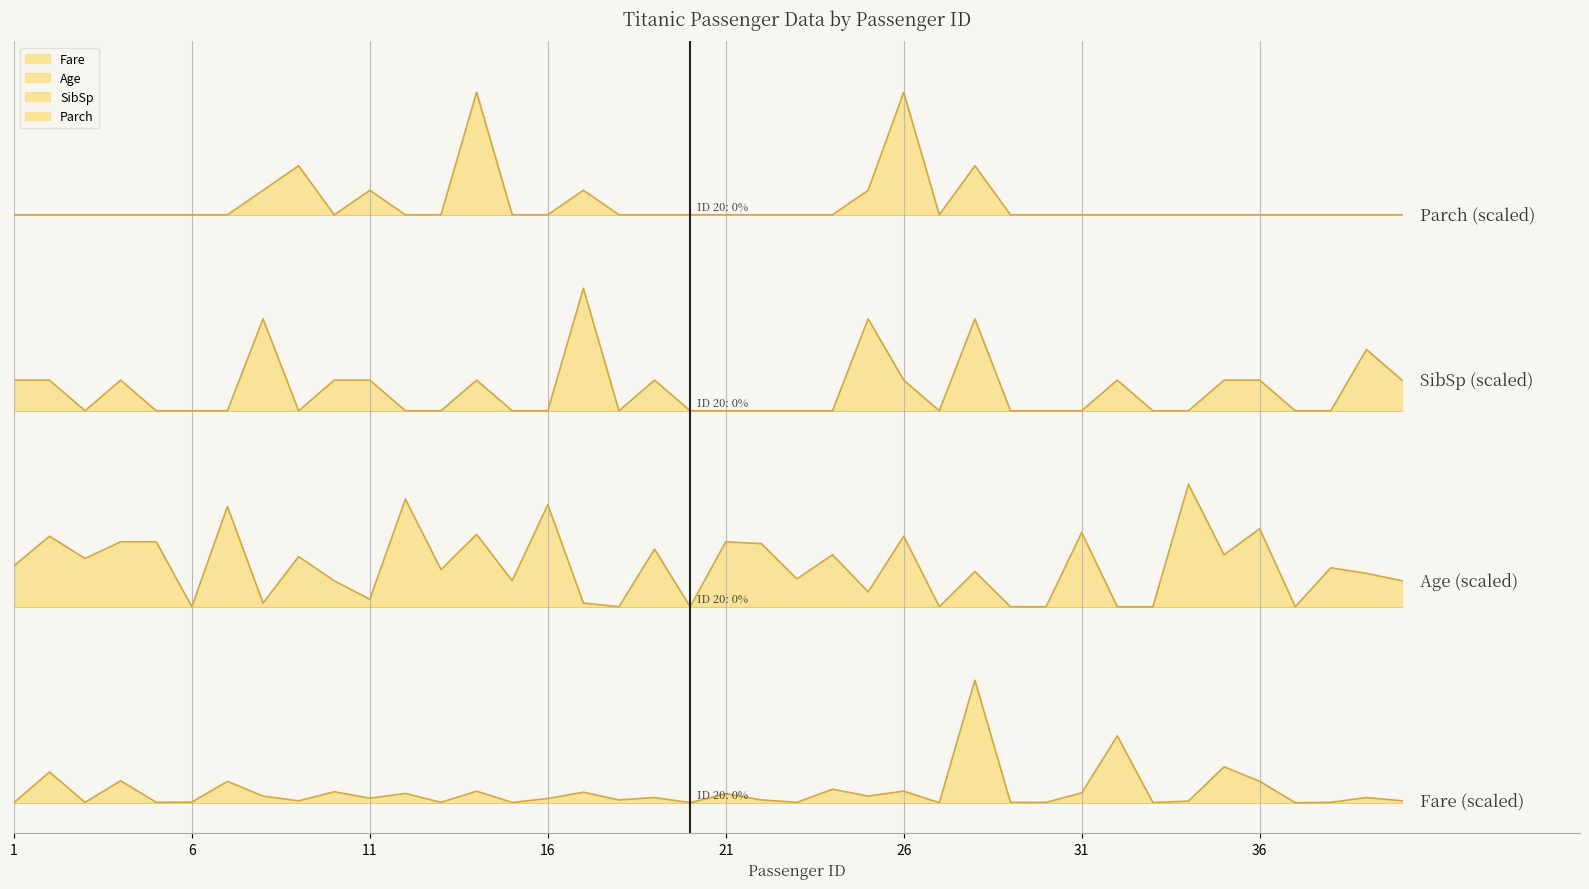

List the labels in order of Age value, largest first.

34, 12, 16, 7, 36, 31, 14, 2, 26, 4, 5, 21, 22, 19, 24, 35, 9, 3, 1, 38, 13, 28, 39, 23, 10, 15, 40, 25, 11, 8, 17, 6, 18, 20, 27, 29, 30, 32, 33, 37